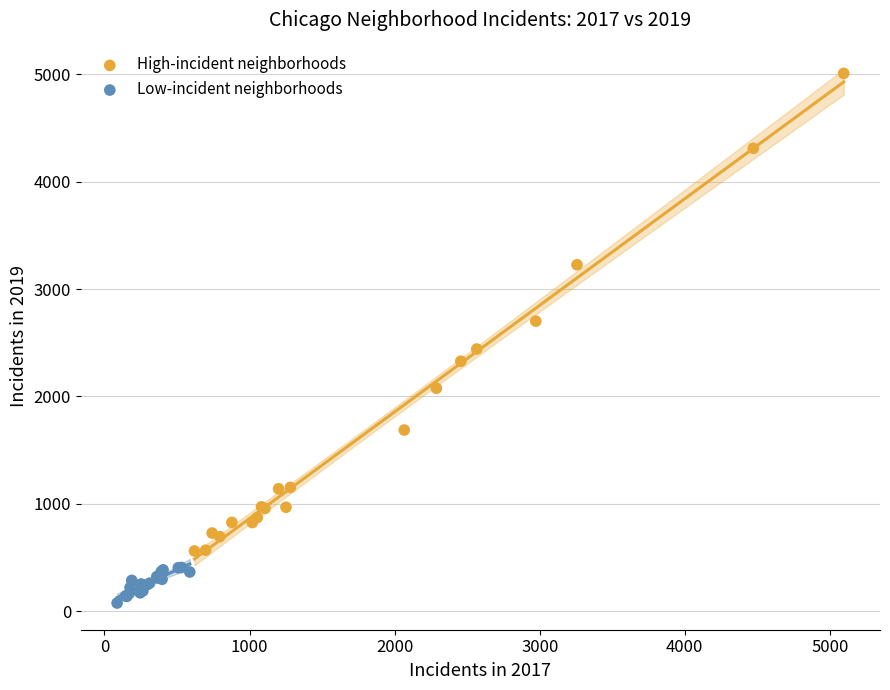

What are all the series names shown in the legend?

High-incident neighborhoods, Low-incident neighborhoods